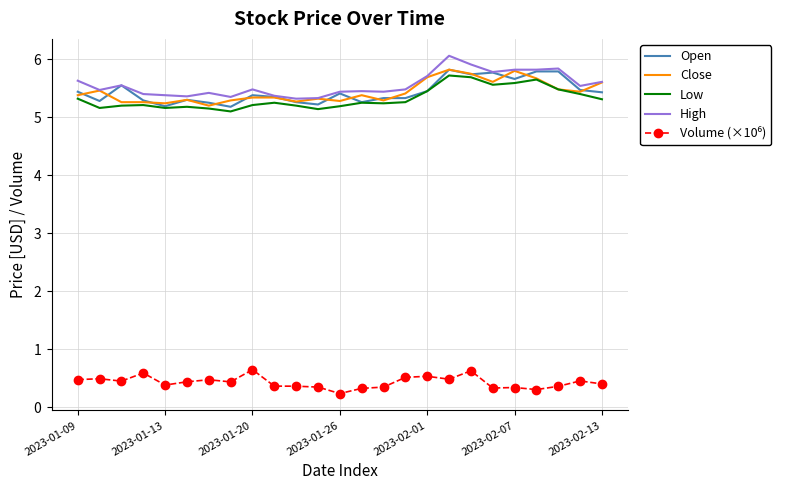

What is the smallest value displayed?

0.2